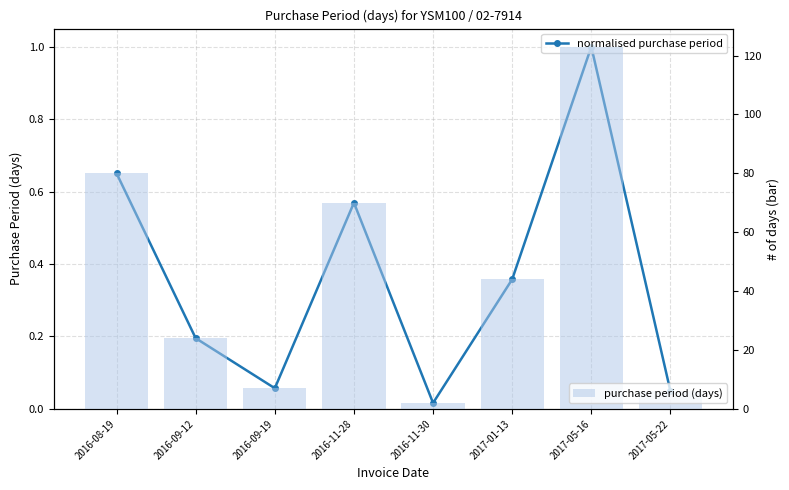

Which label corresponds to the largest value in the chart?

2017-05-16